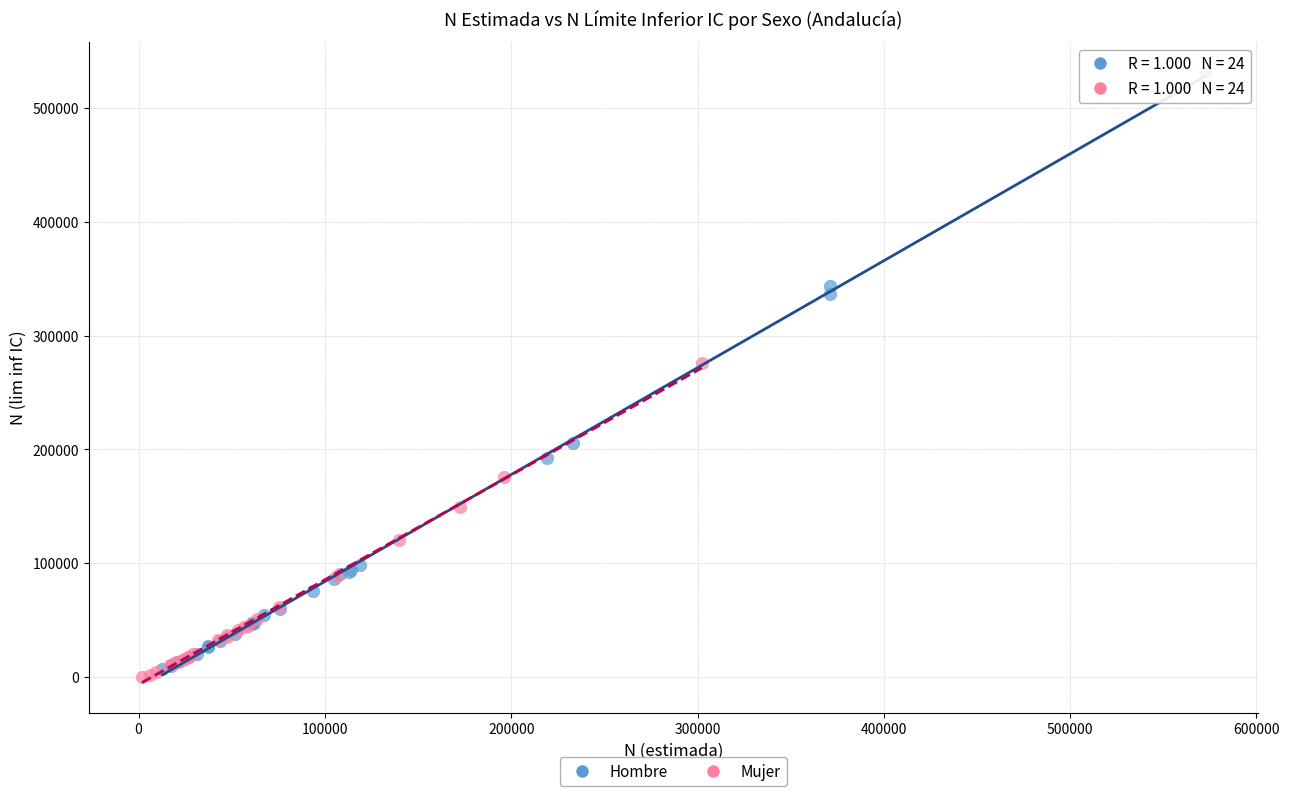

Which series reaches the maximum Y coordinate?

Hombre